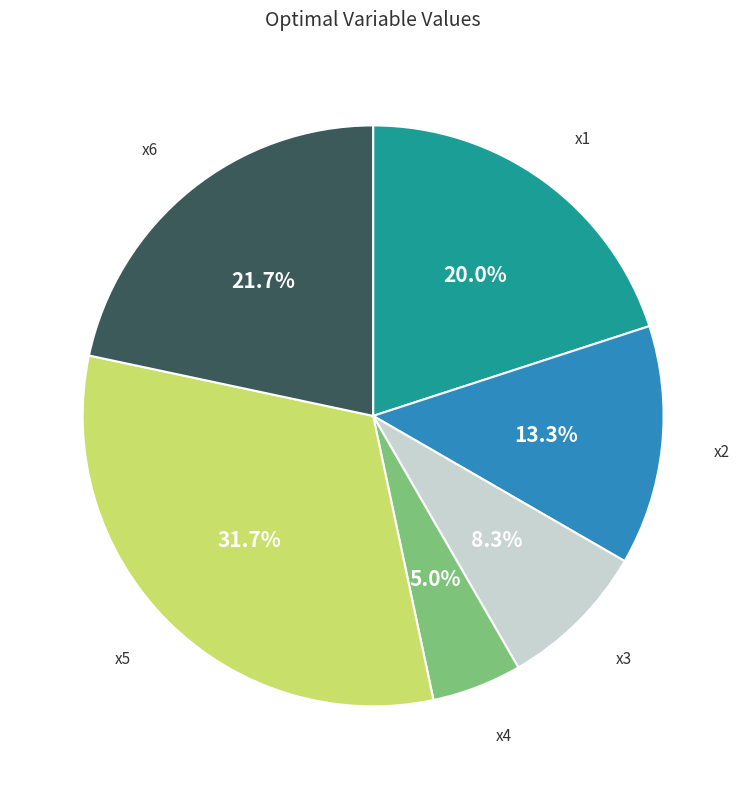

To the nearest percent, what is the combined percentage of x4 and x5?

37%